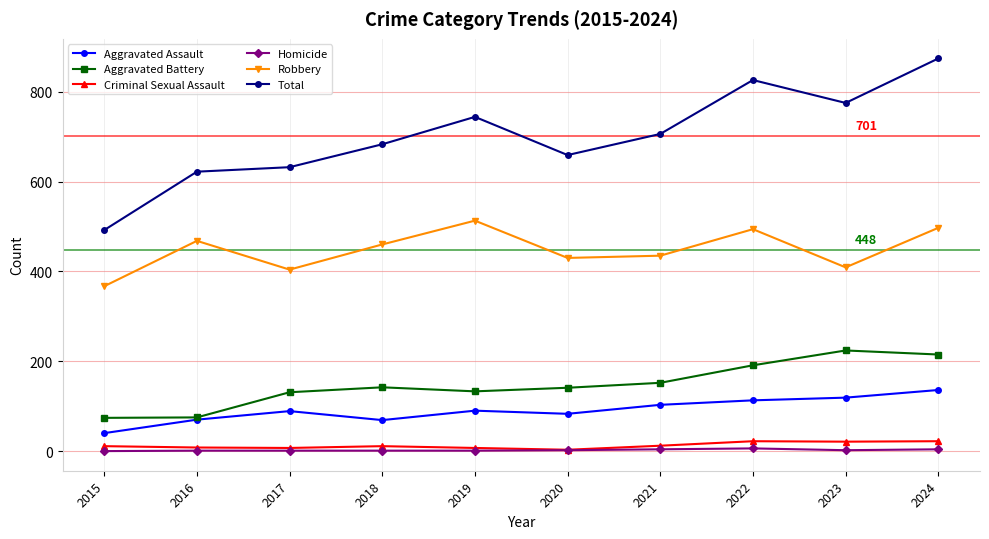

What is the total value across all series at 2024?

1748